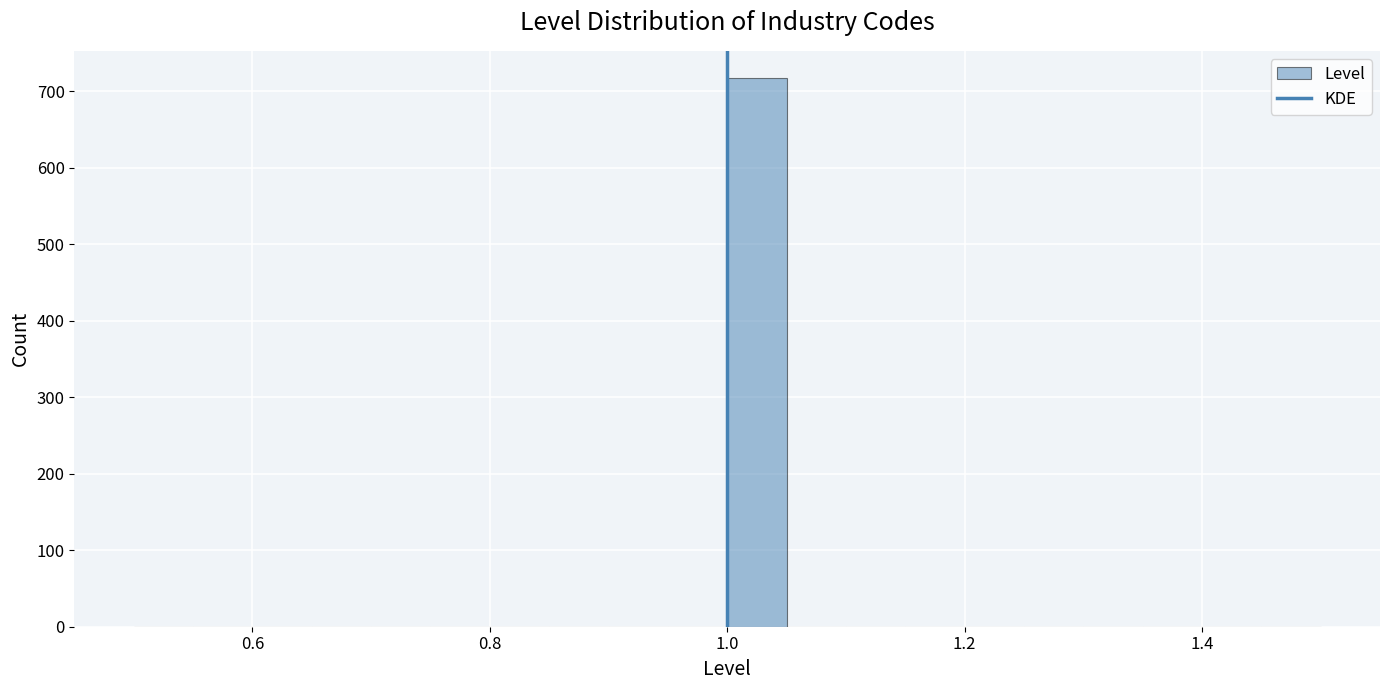

Read against the x-axis, roughly where is the centre of the tallest bar?

1.02